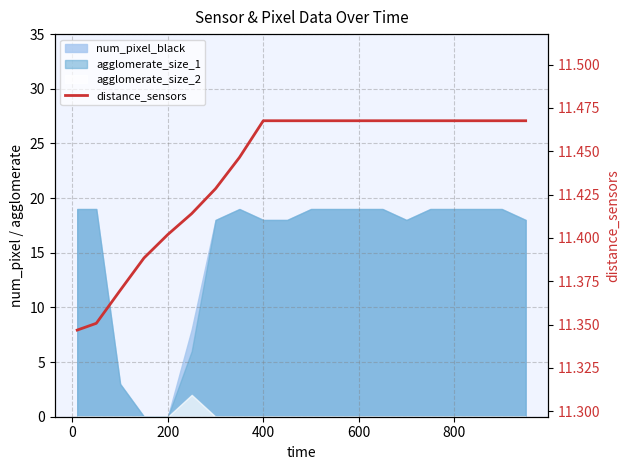

Count the values in the range 11 to 12.

20